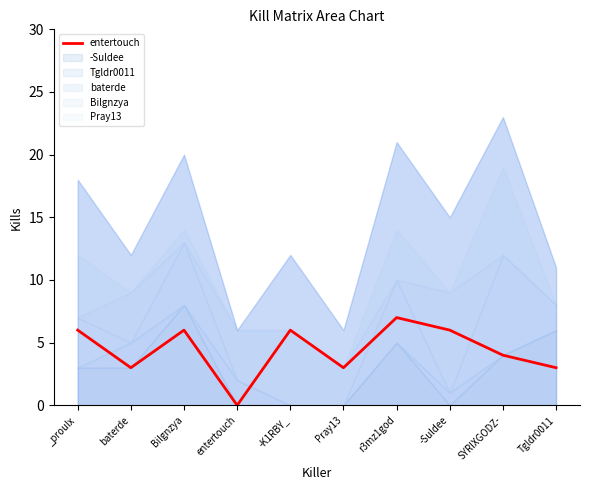

Reading left to right, transcribe all the data shown in this chart.

6	3	6	0	6	3	7	6	4	3